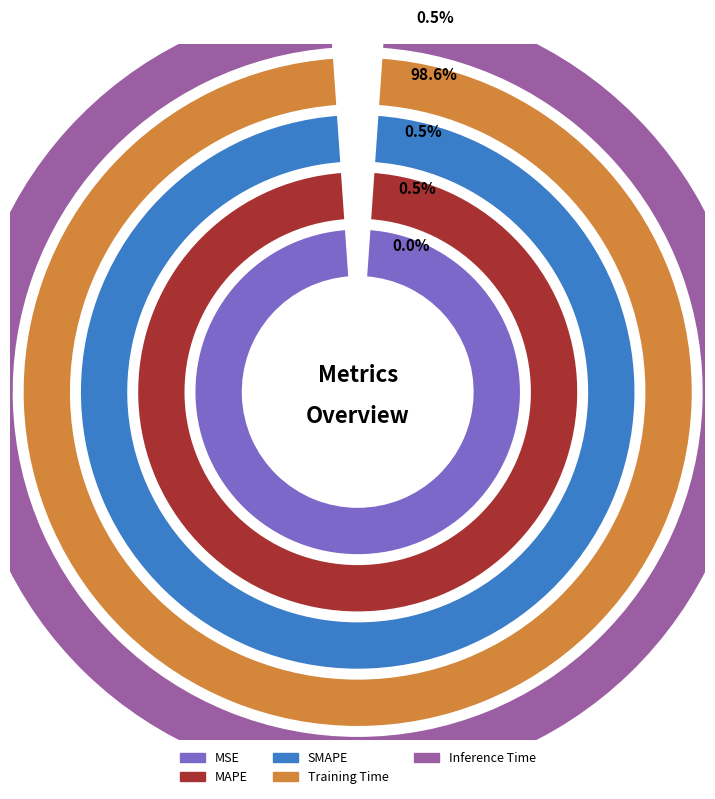

How many segments does this pie chart have?

5